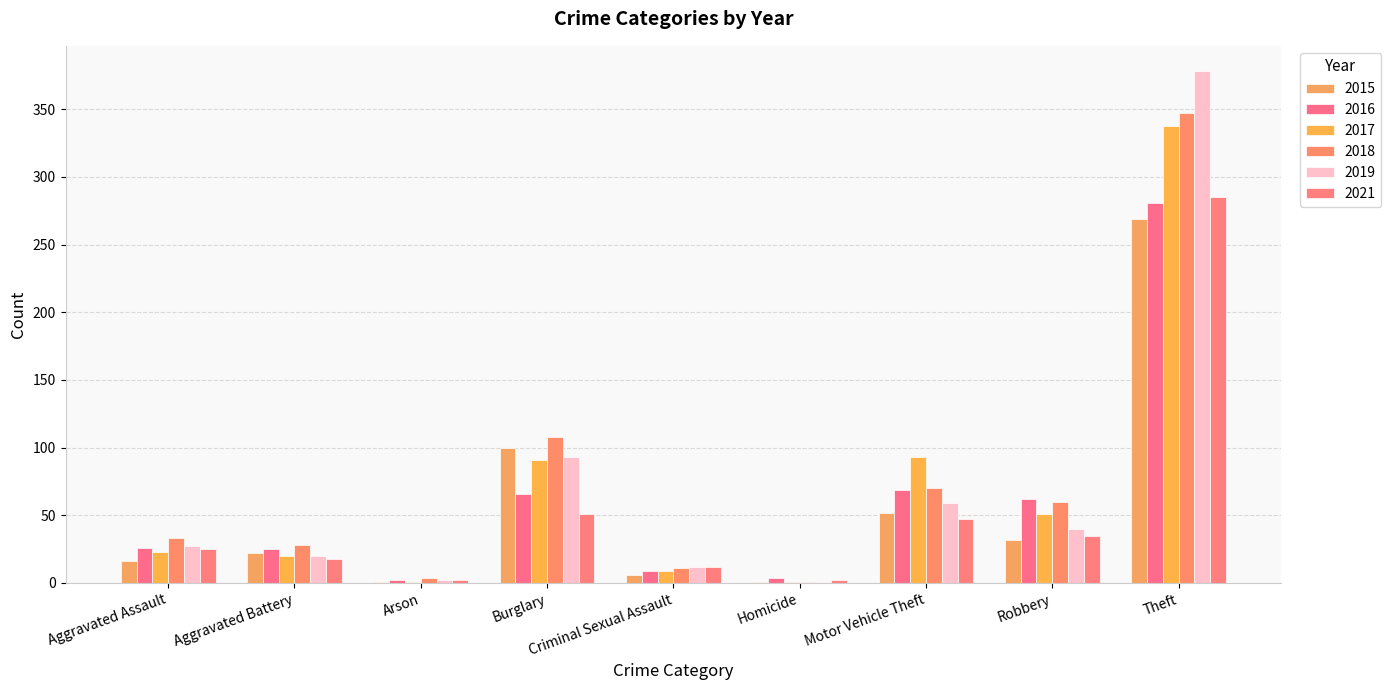

What is the difference between the maximum and minimum values in the 2015 series?

268